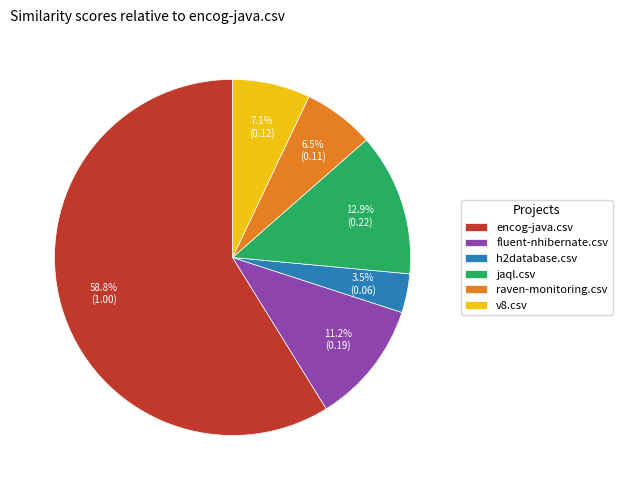

The fluent-nhibernate.csv slice represents 1% of the pie. True or false?

False